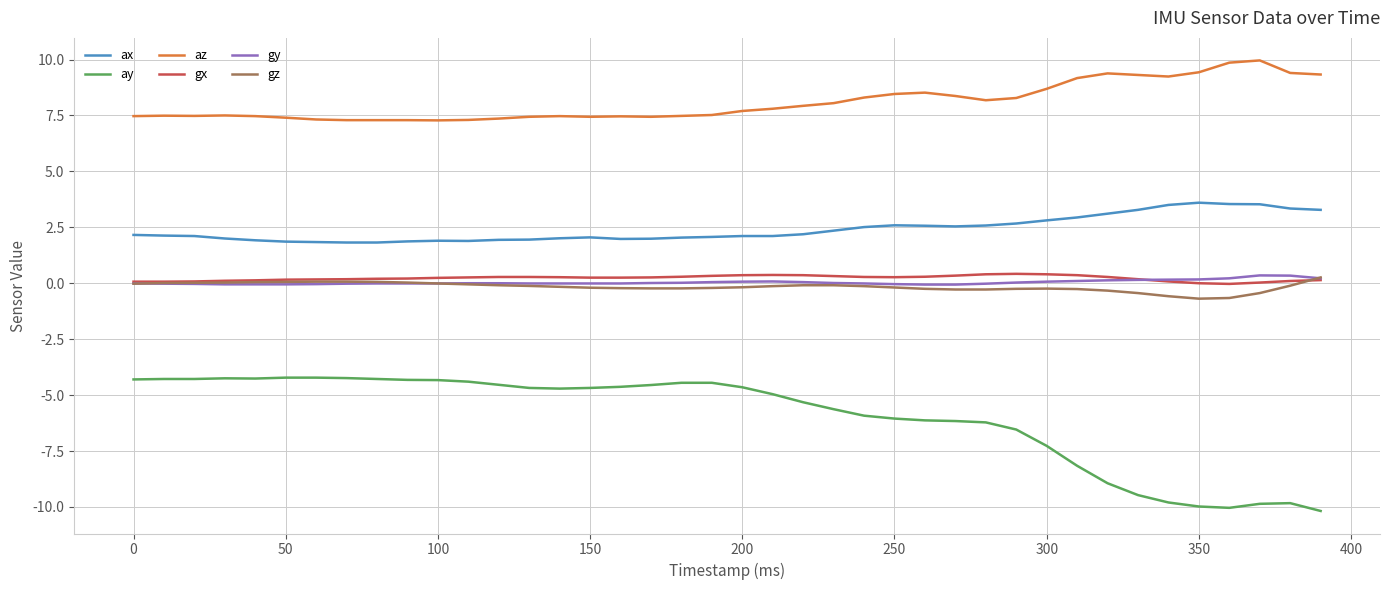

True or false: az and ay intersect in this chart.

False